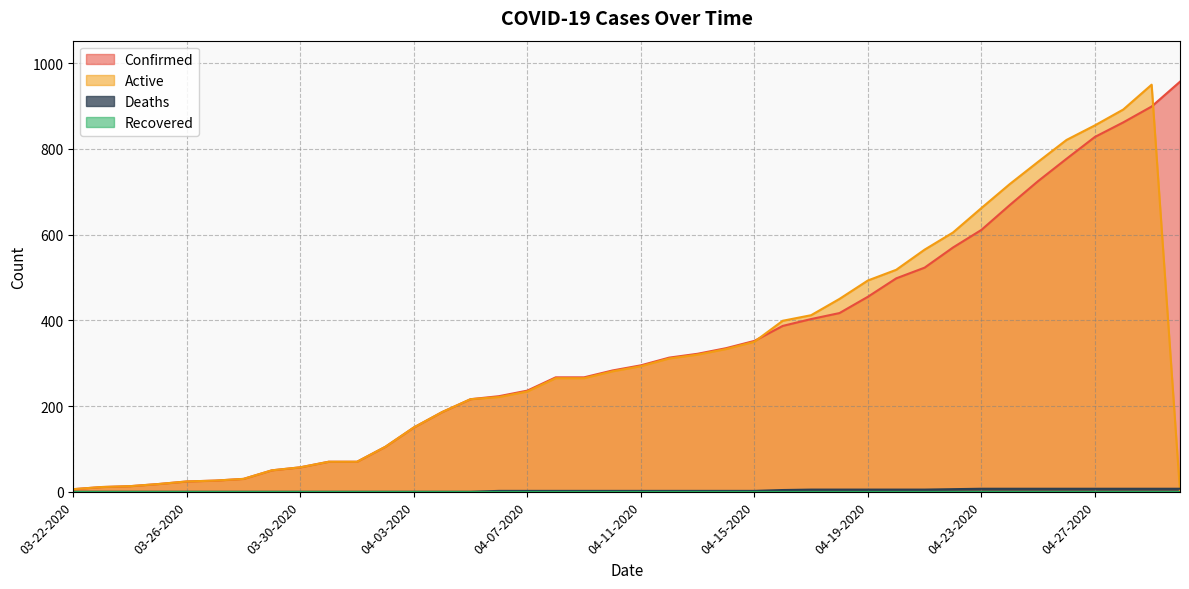

How many data points in Confirmed are less than 295?

20